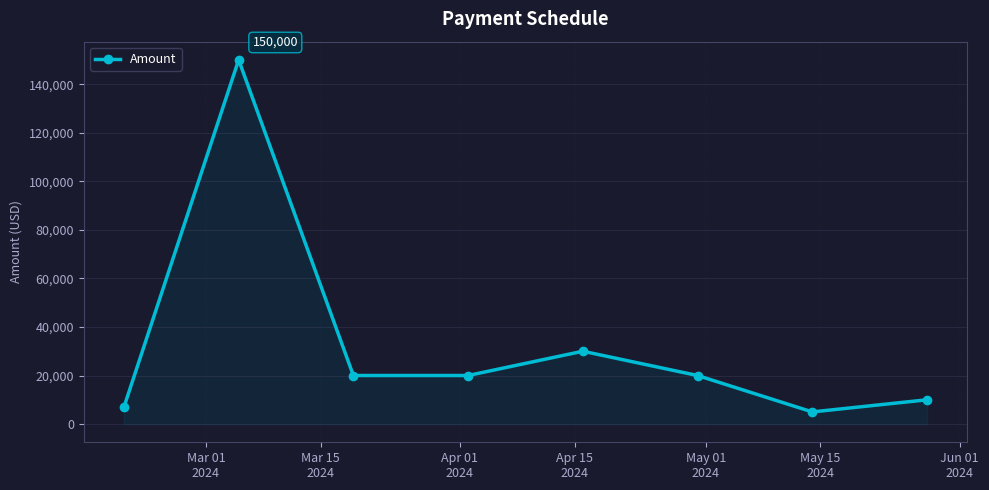

What is the average value?

32750